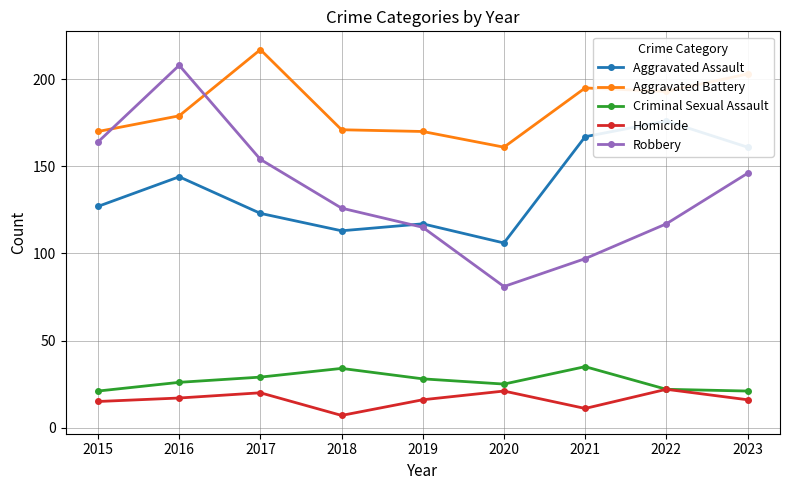

At which category is the sum across all series the highest?

2016